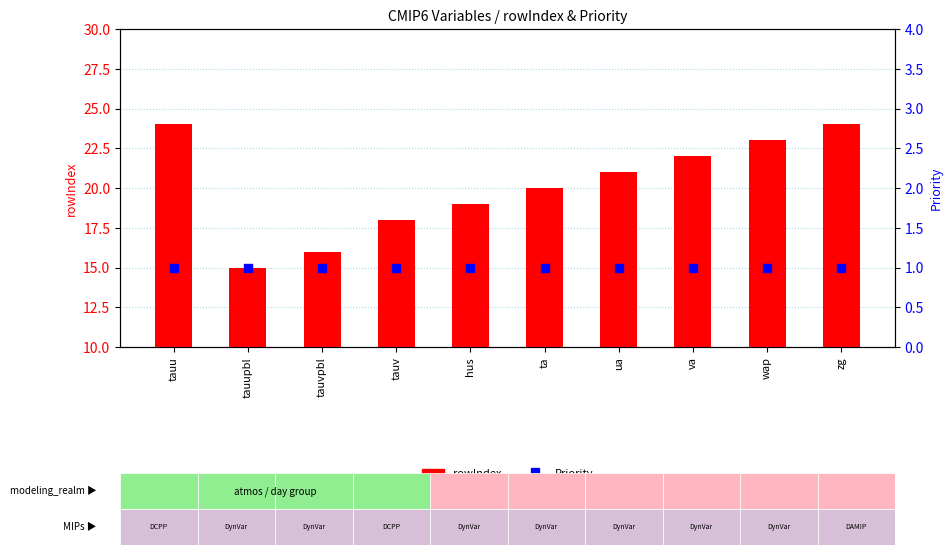

Which series reaches the minimum Y coordinate?

Priority